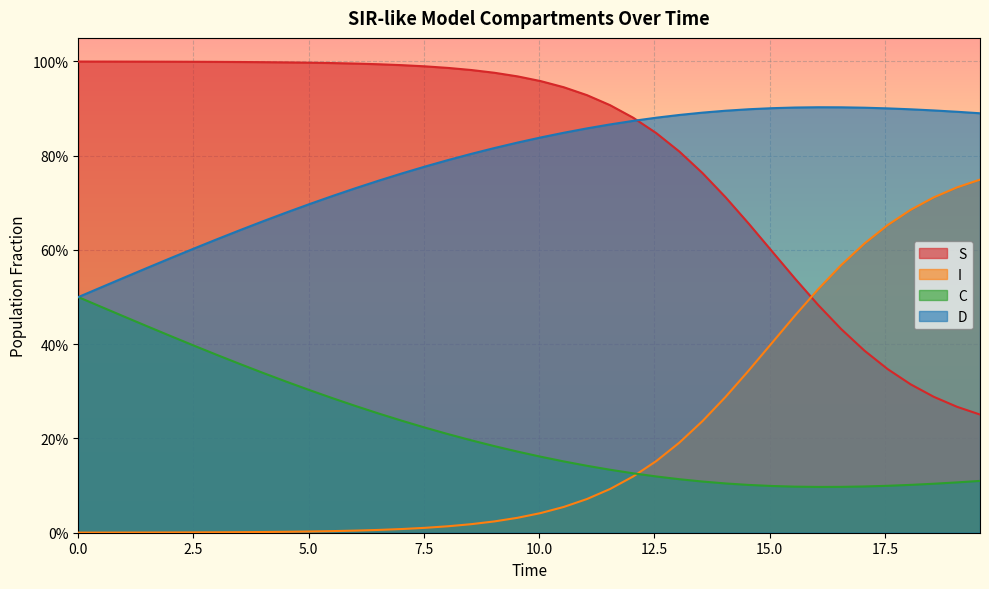

How many data points does each series have?

40